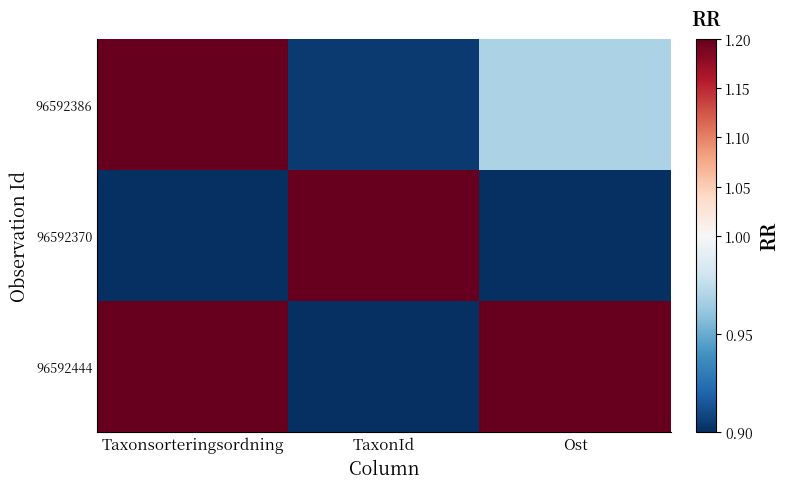

How many categories are shown in the chart?

3